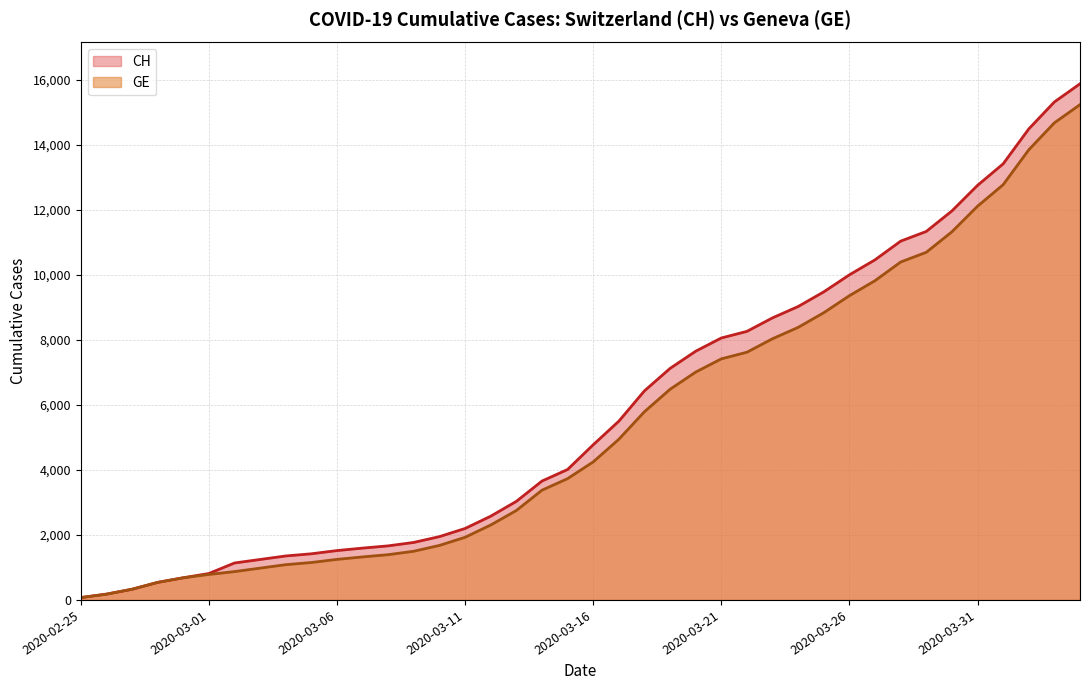

True or false: CH and GE cross at least once.

False